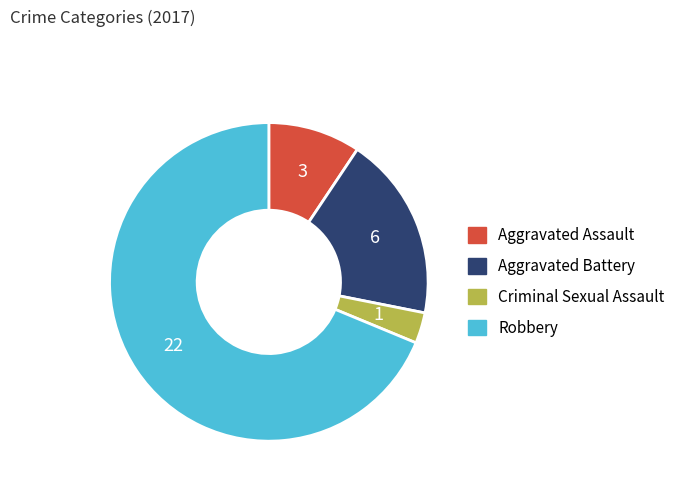

Rank the categories by value from lowest to highest.

Criminal Sexual Assault, Aggravated Assault, Aggravated Battery, Robbery